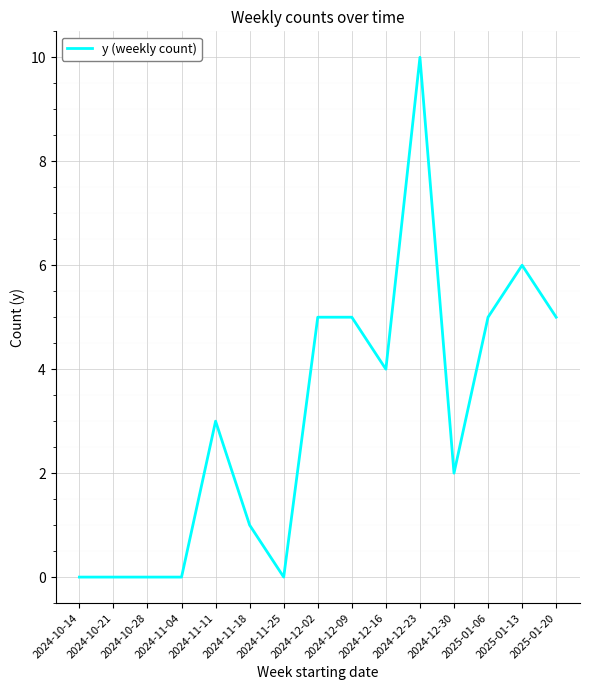

What is the ratio of the value at 2024-12-16 to the value at 2025-01-13?

0.7